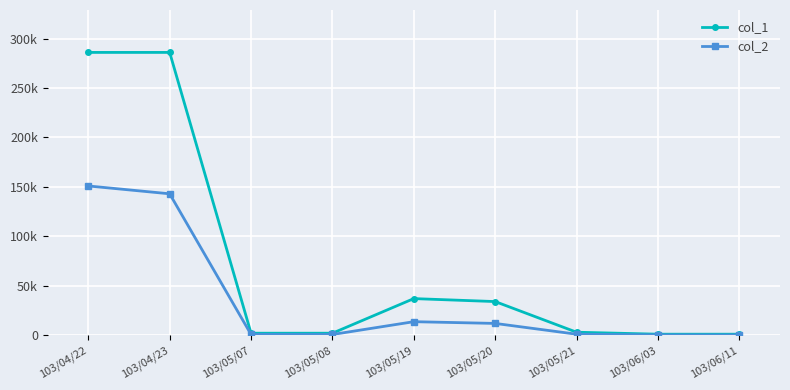

Where is the first local maximum for col_2?

103/05/19